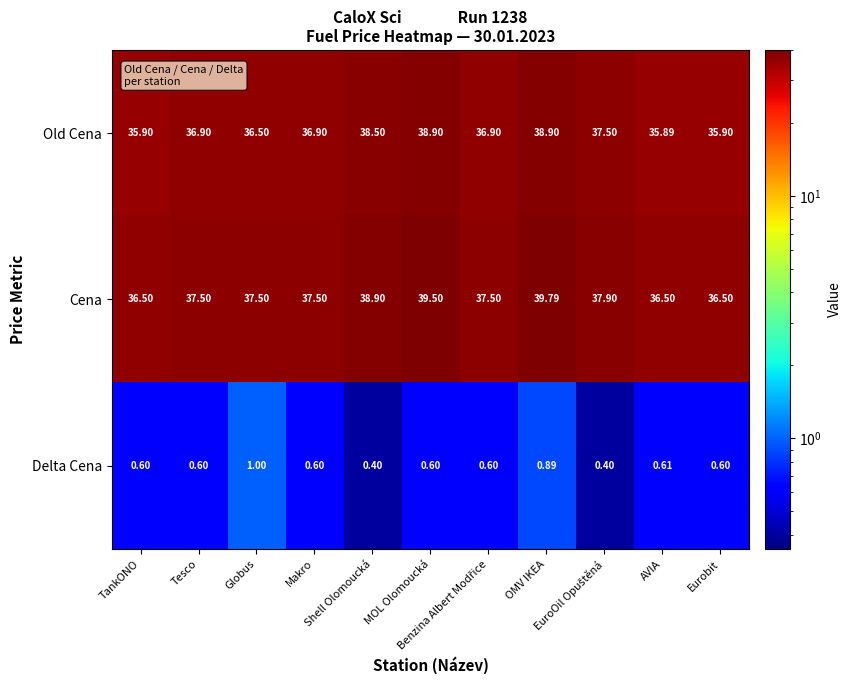

Which series has the largest total across all categories?

Cena